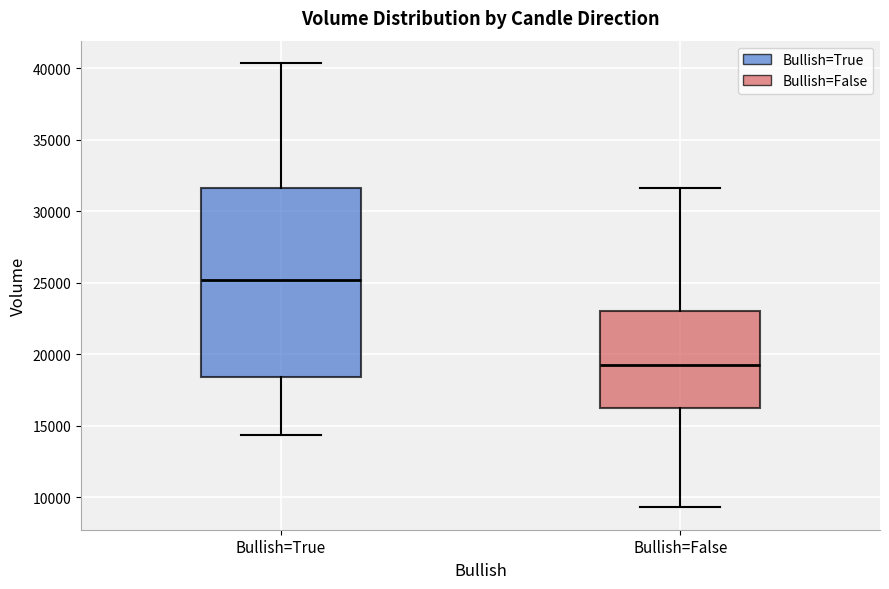

Reading left to right, read every box against the y-axis: the position of its median line, the range the box covers, and the ends of its whiskers. The values are not printed on the chart, so give them approximately, as read against the axis.

Bullish=True: median 25000, box 18500 to 31500, whiskers 14500 to 40500
Bullish=False: median 19000, box 16000 to 23000, whiskers 9500 to 31500